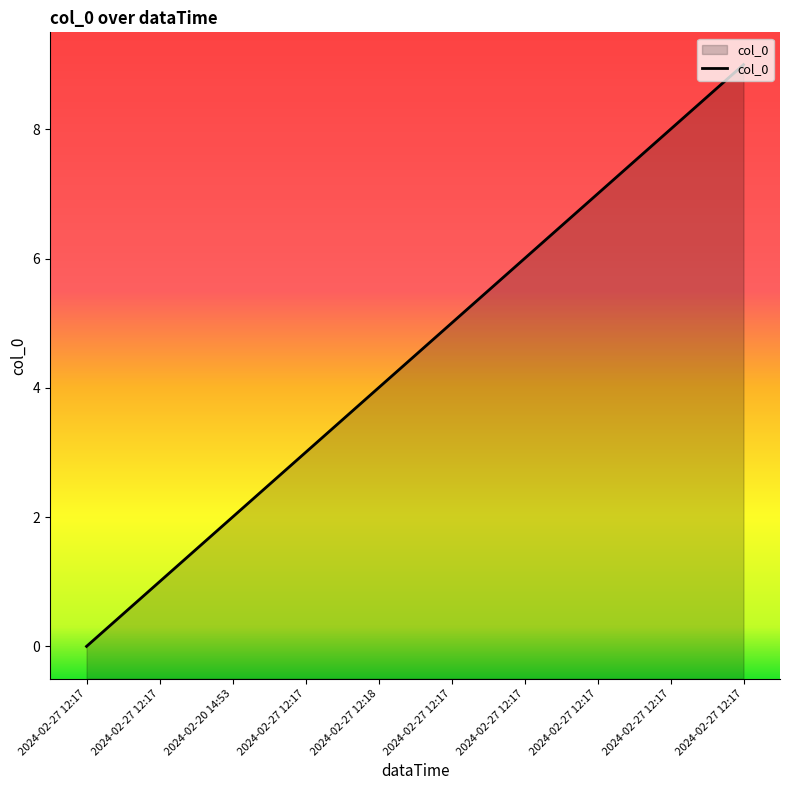

What is the approximate value at 2024-02-27 12:17?

5